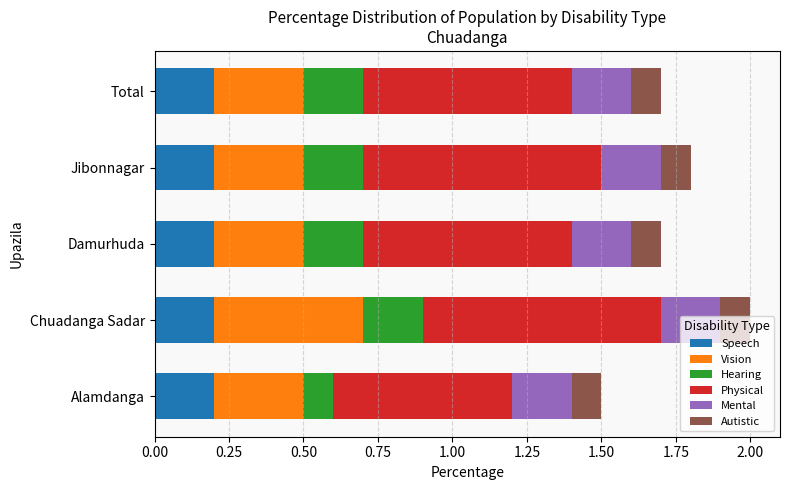

What is the sum of the Speech values at Alamdanga and Total?

0.4